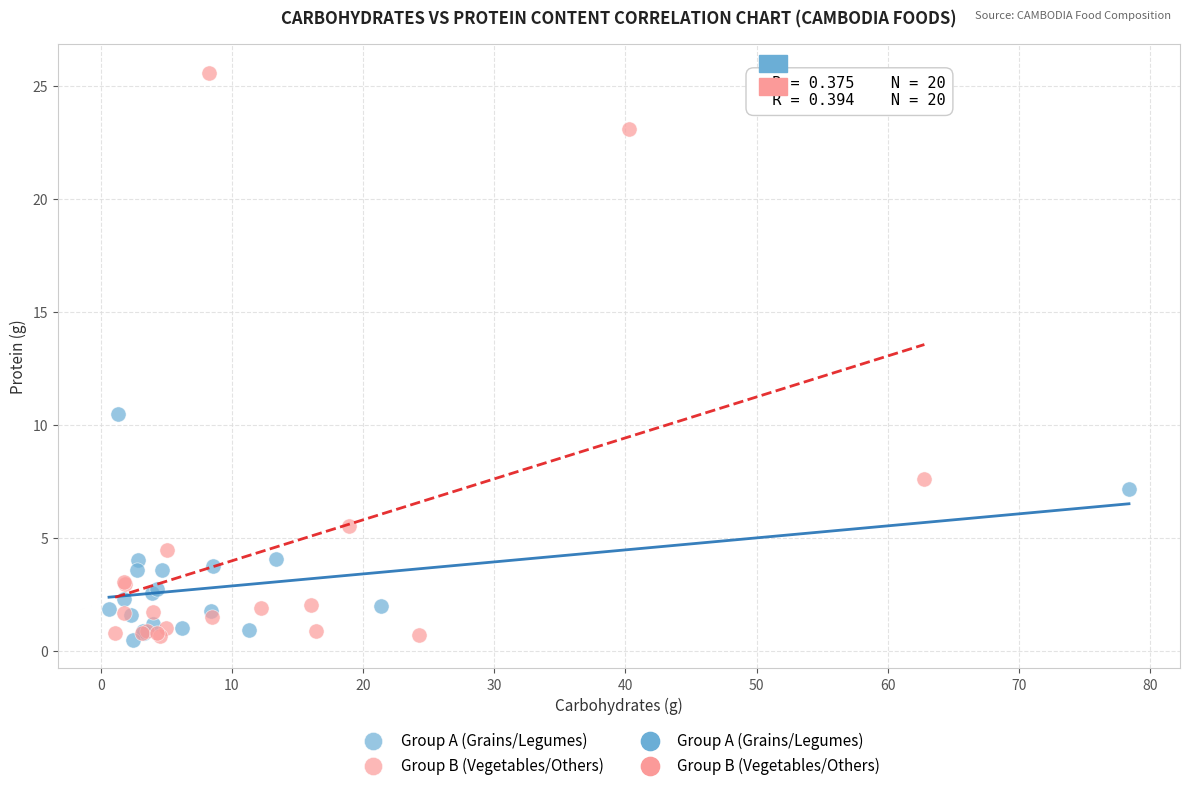

Which series has the largest Y range (max minus min)?

Group B (Vegetables/Others)